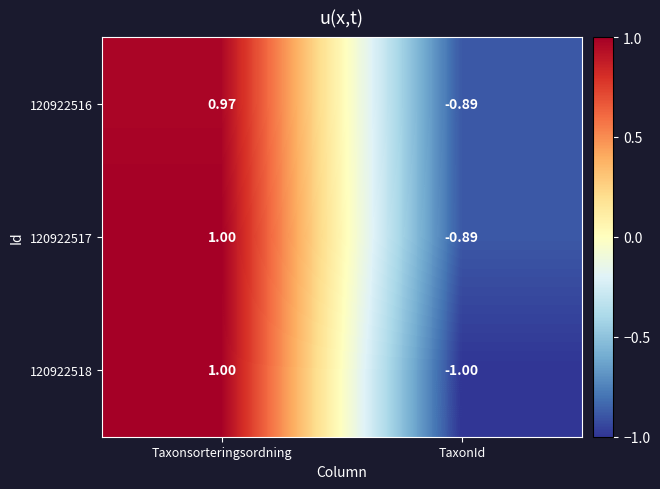

At which label does 120922518 reach its minimum?

TaxonId